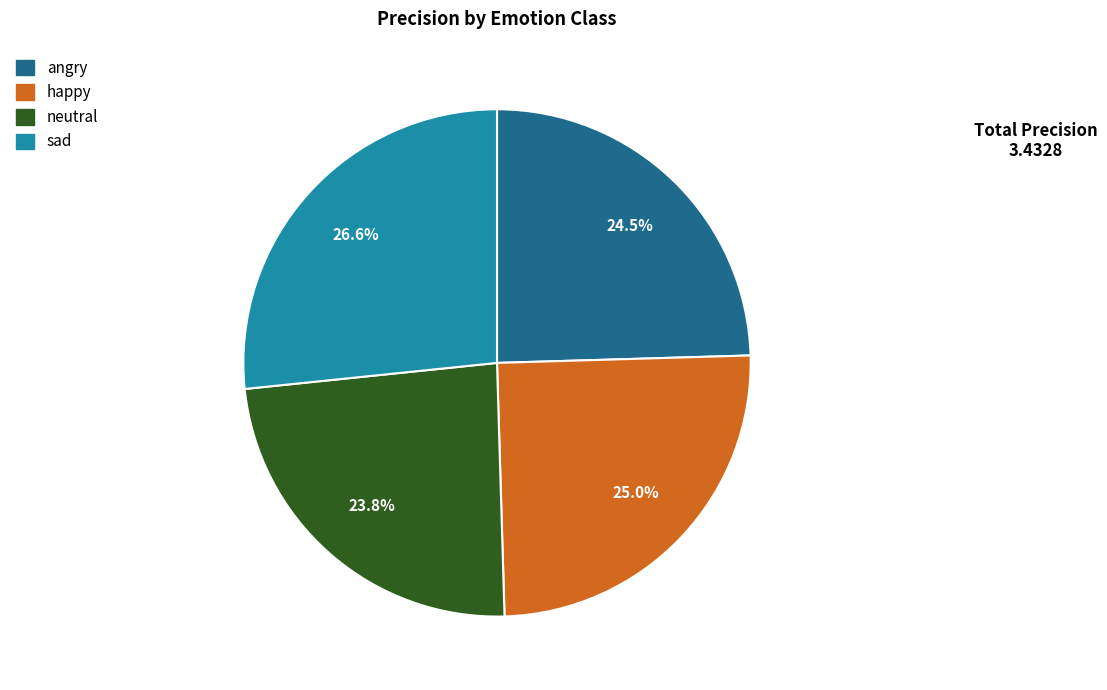

Which has a higher value, happy or neutral?

happy